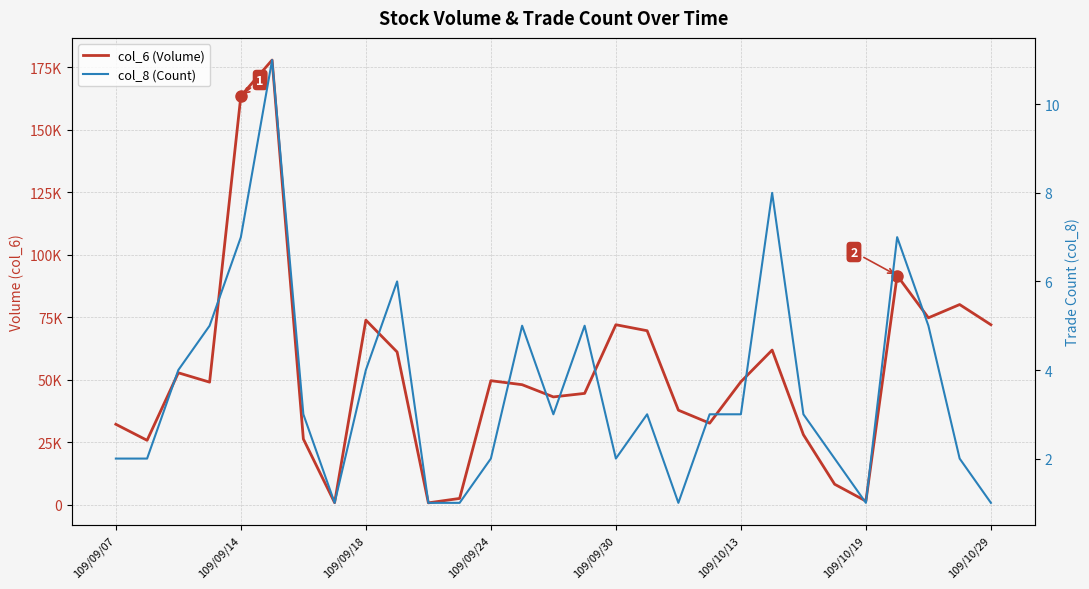

Reading right to left, extract all data points from this chart.

col_6 (Volume): 72000	80080	74770	91700	1420	8160	28000	61860	49180	32600	37800	69600	72000	44520	43110	48000	49600	2480	710	61090	73850	790	26270	177940	163540	49020	52760	25740	32160
col_8 (Count): 1	2	5	7	1	2	3	8	3	3	1	3	2	5	3	5	2	1	1	6	4	1	3	11	7	5	4	2	2